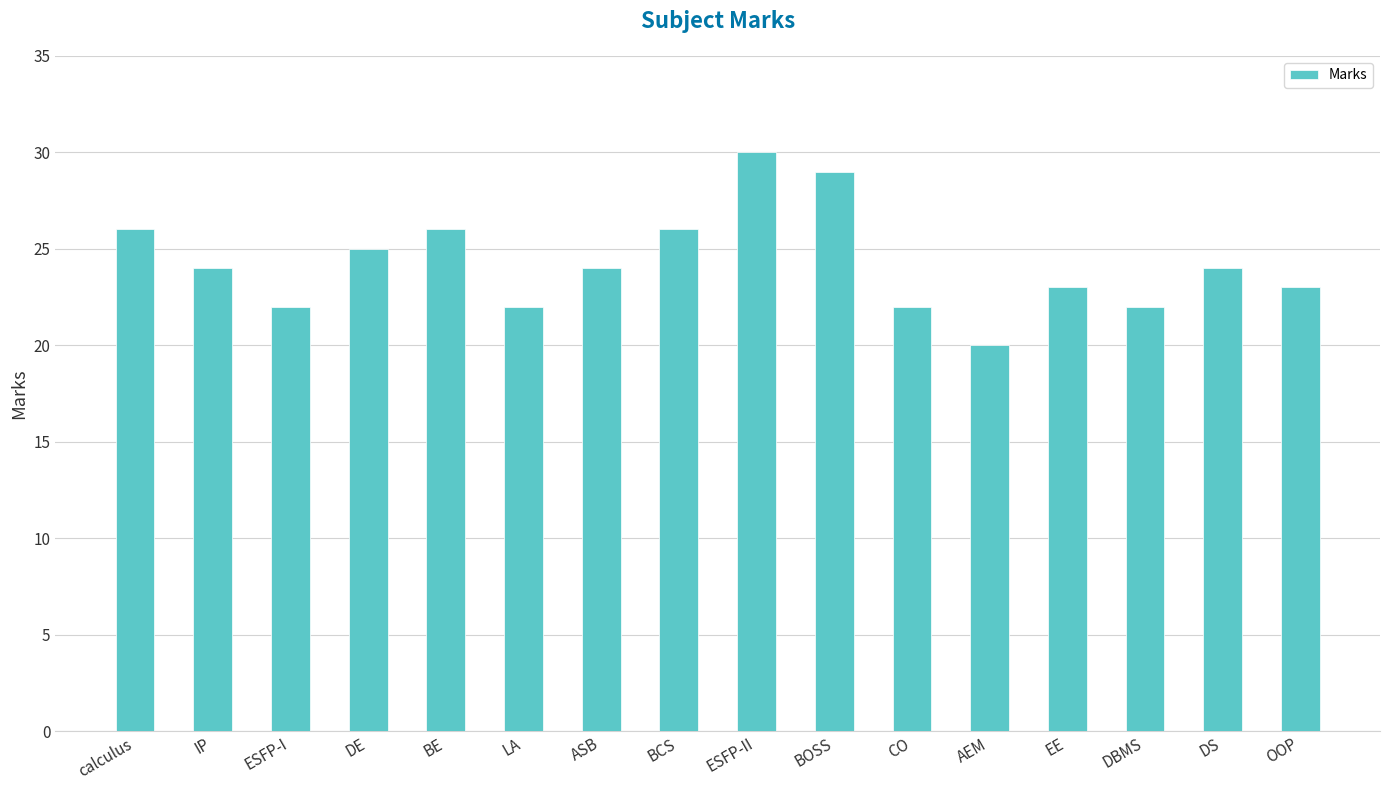

What position from the right is BCS?

9